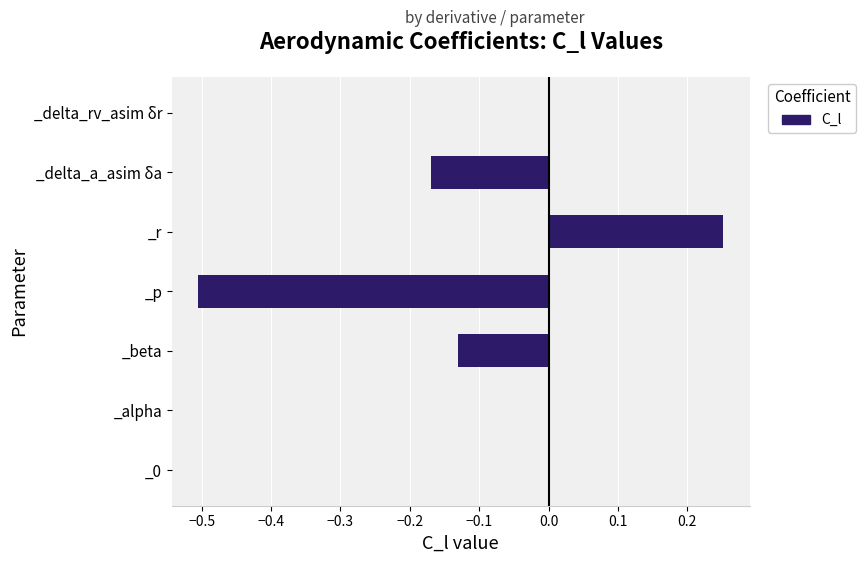

Which has a higher value, _beta or _r?

_r